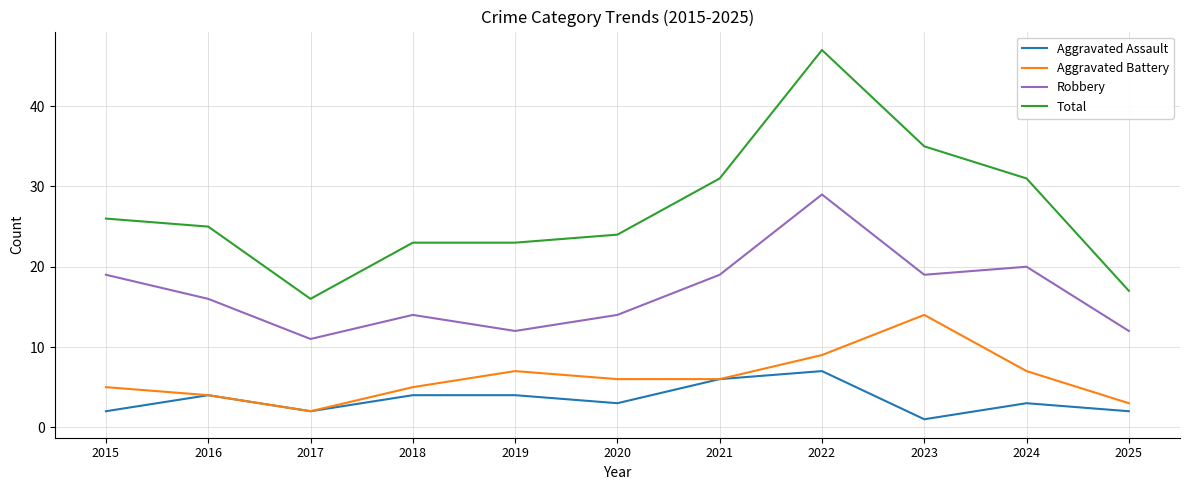

What is the difference between the second highest and second lowest values in the Total series?

18